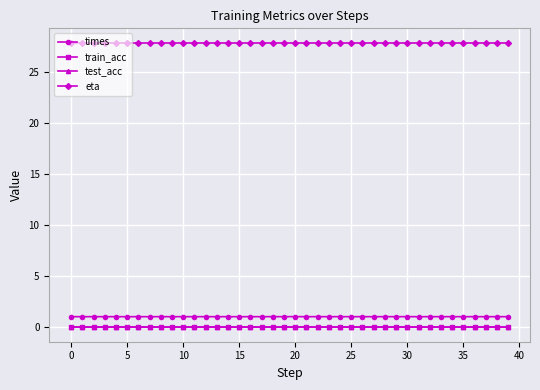

True or false: eta and train_acc intersect in this chart.

False